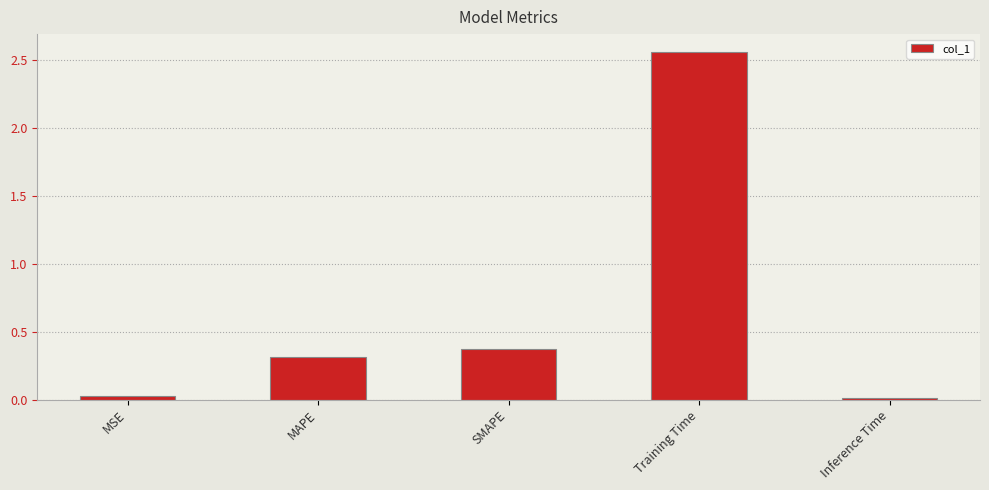

True or false: the data shows 0.3 at MAPE.

True